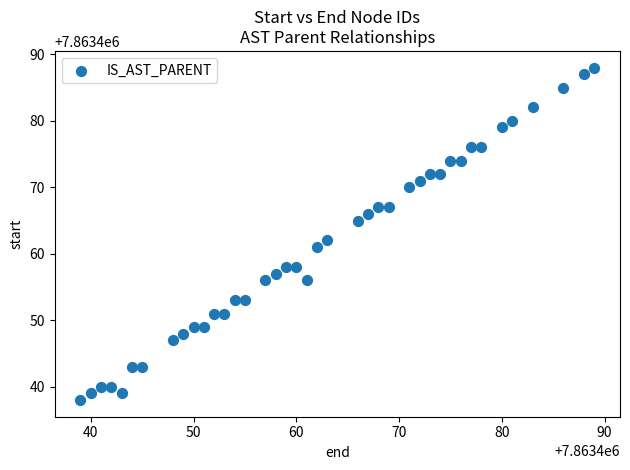

What is the range of X values (max minus min)?

50